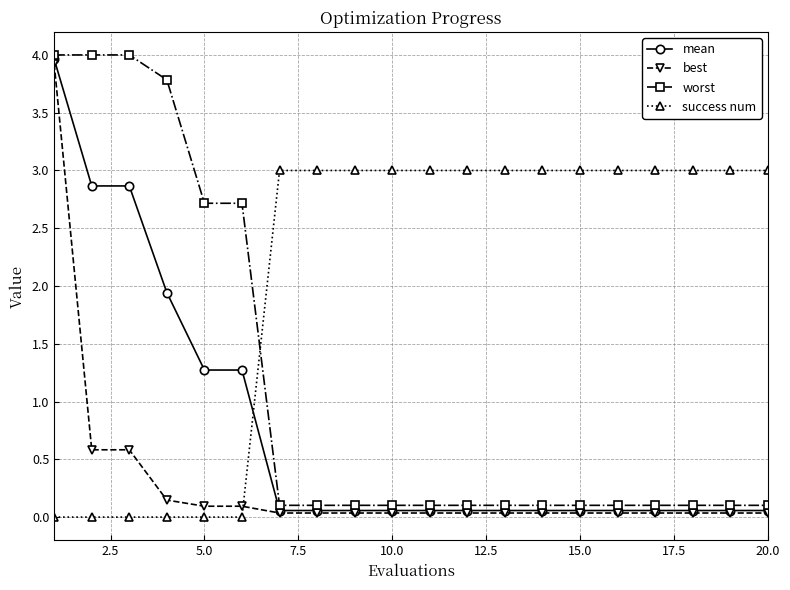

After their last crossing, which series has the higher values: success num or mean?

success num